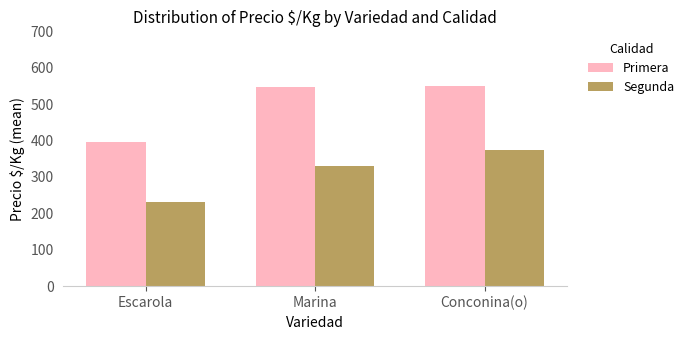

What is the label of the 2nd bar from the right?

Marina